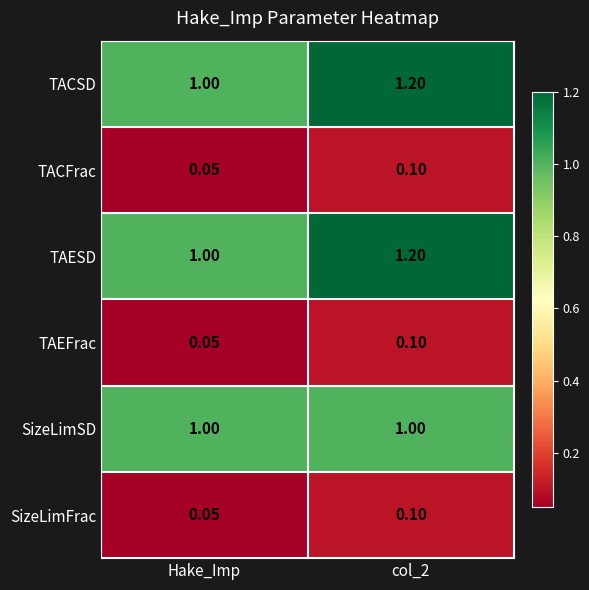

At which label is TACSD closest to 1?

Hake_Imp